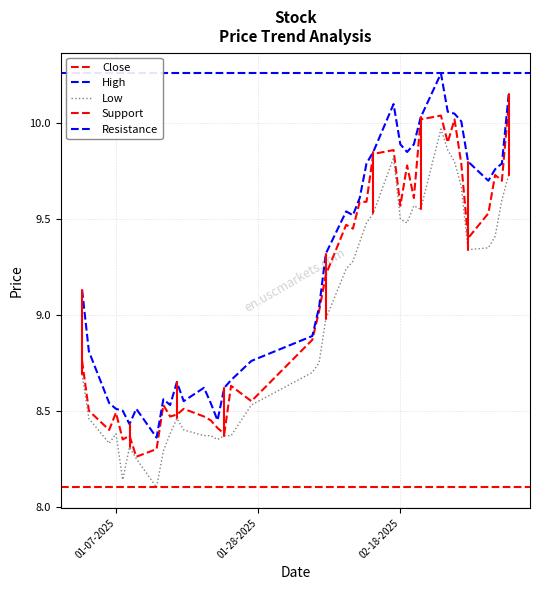

The close series shows 8.4 at 2025-01-09. True or false?

True